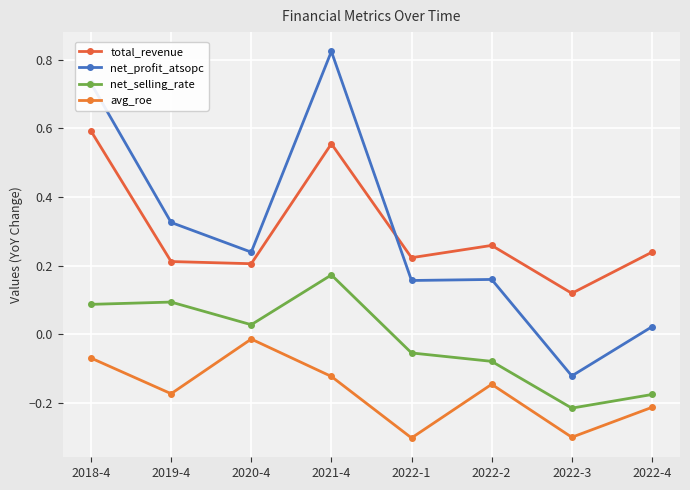

What is the difference between the maximum and minimum values in the net_selling_rate series?

0.4